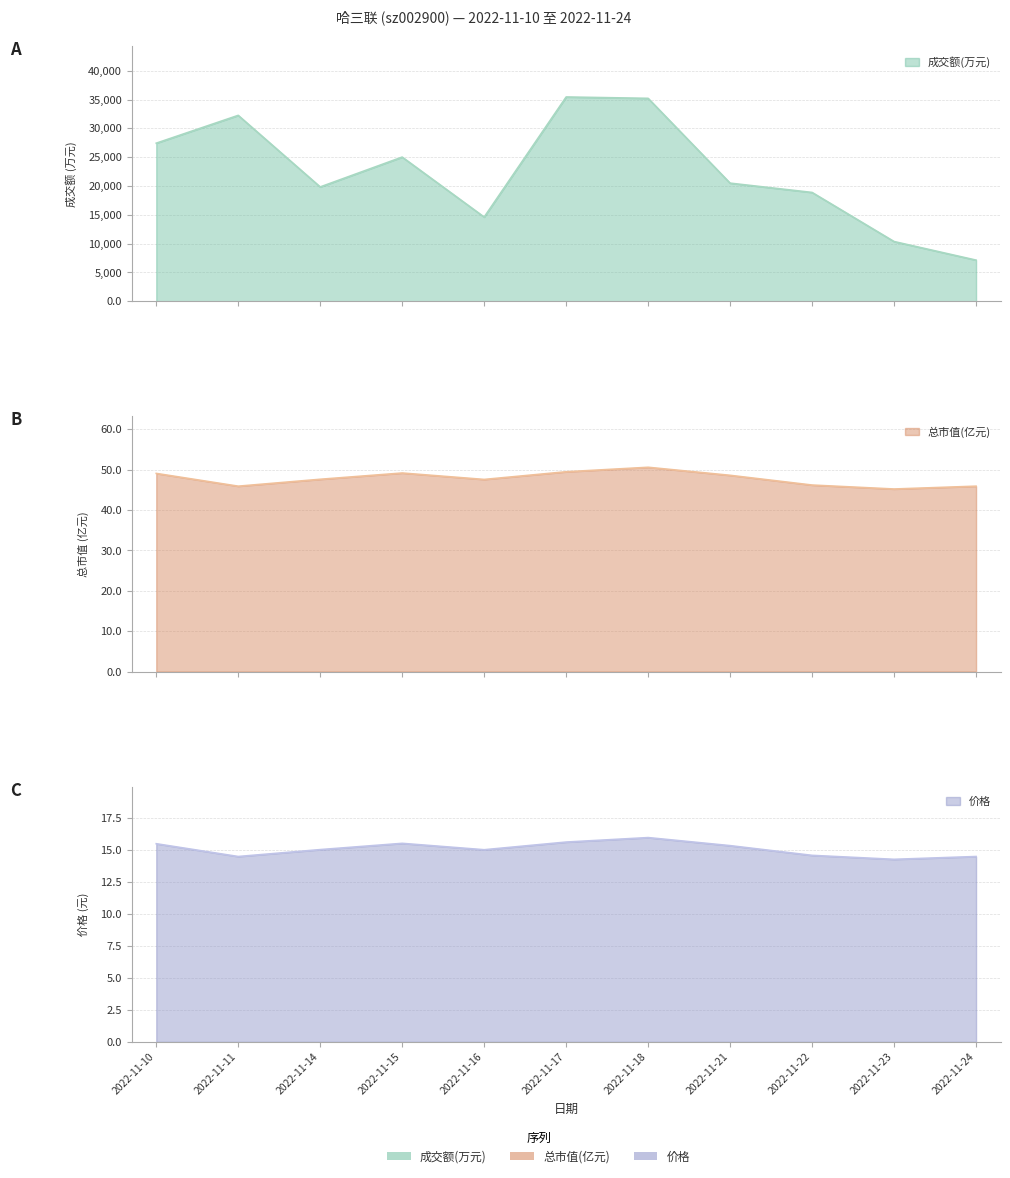

True or false: 成交额(万元) has more than 2 points higher than both neighbors.

True